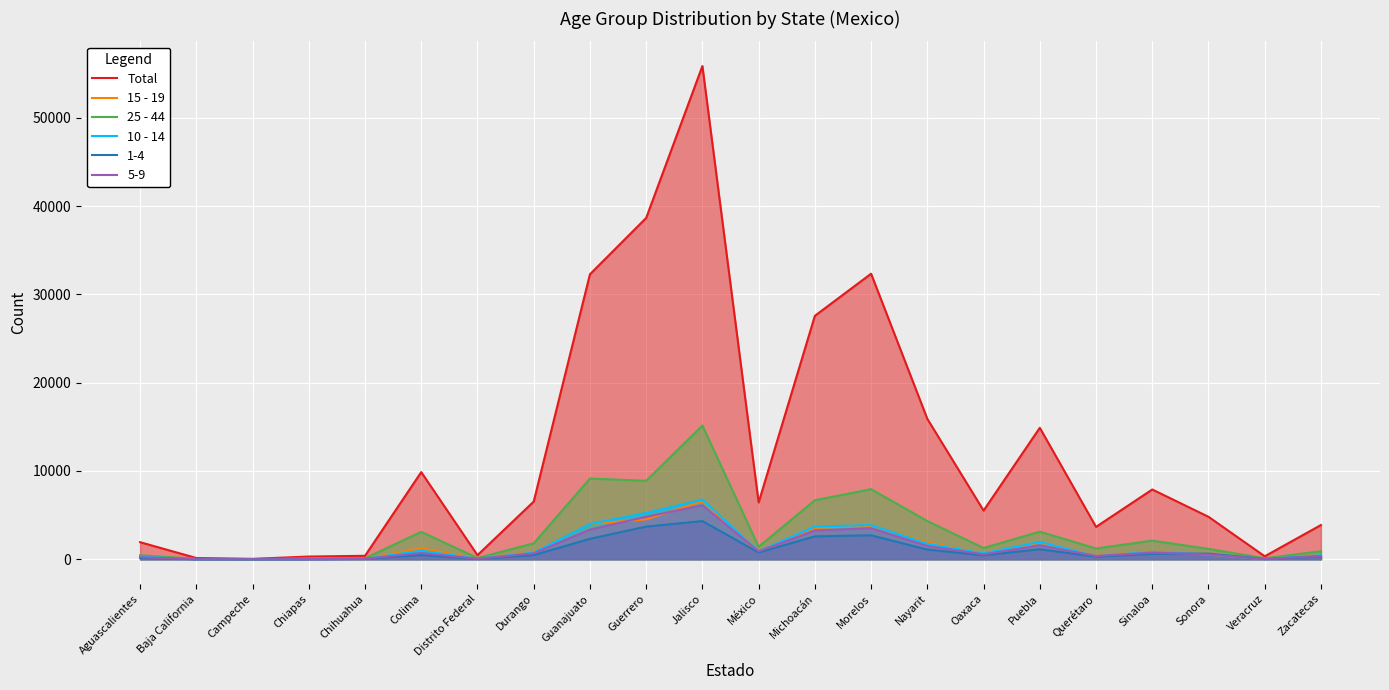

In 25 - 44, how many points are lower than both neighbors (excluding endpoints)?

7